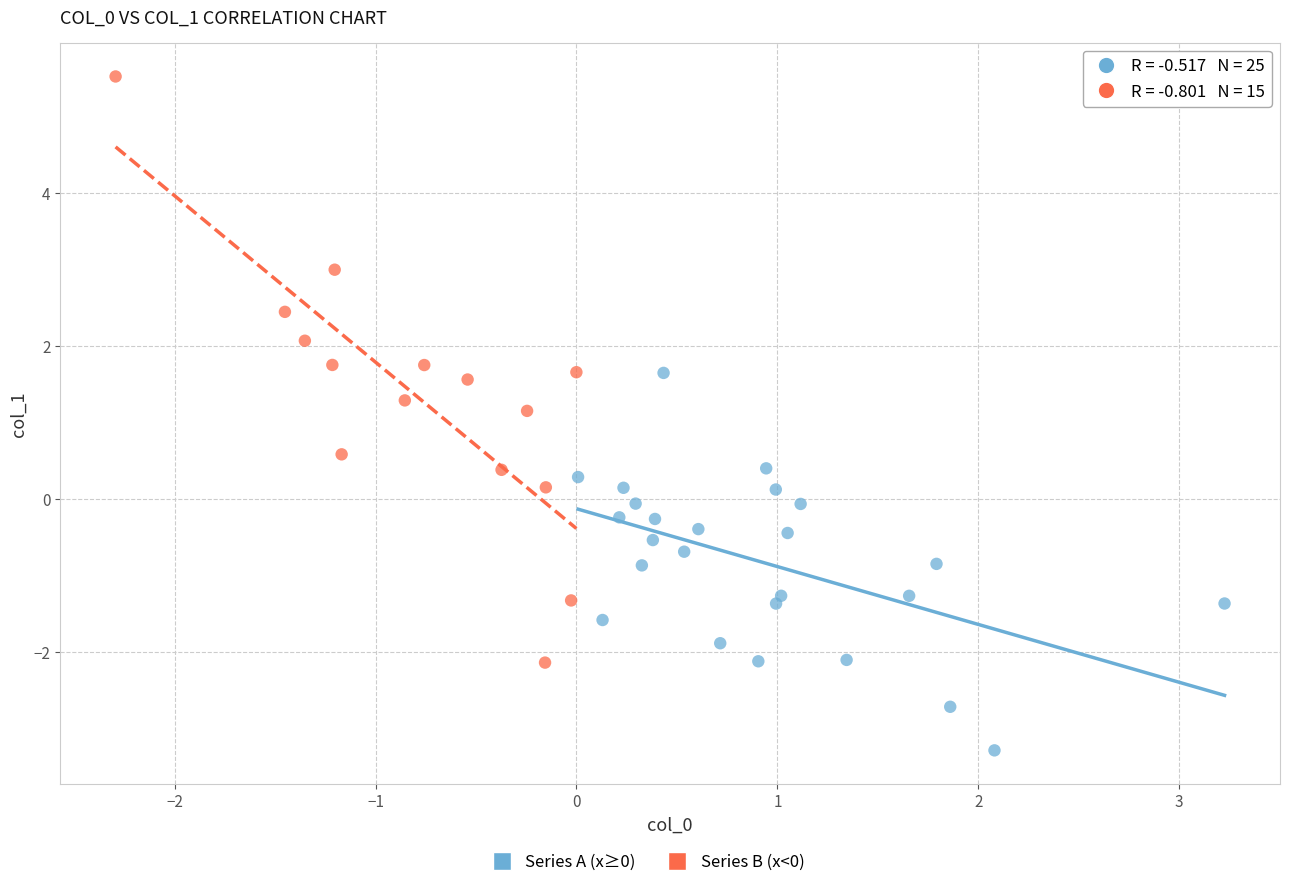

Which series contains the highest Y value?

Series B (x<0)